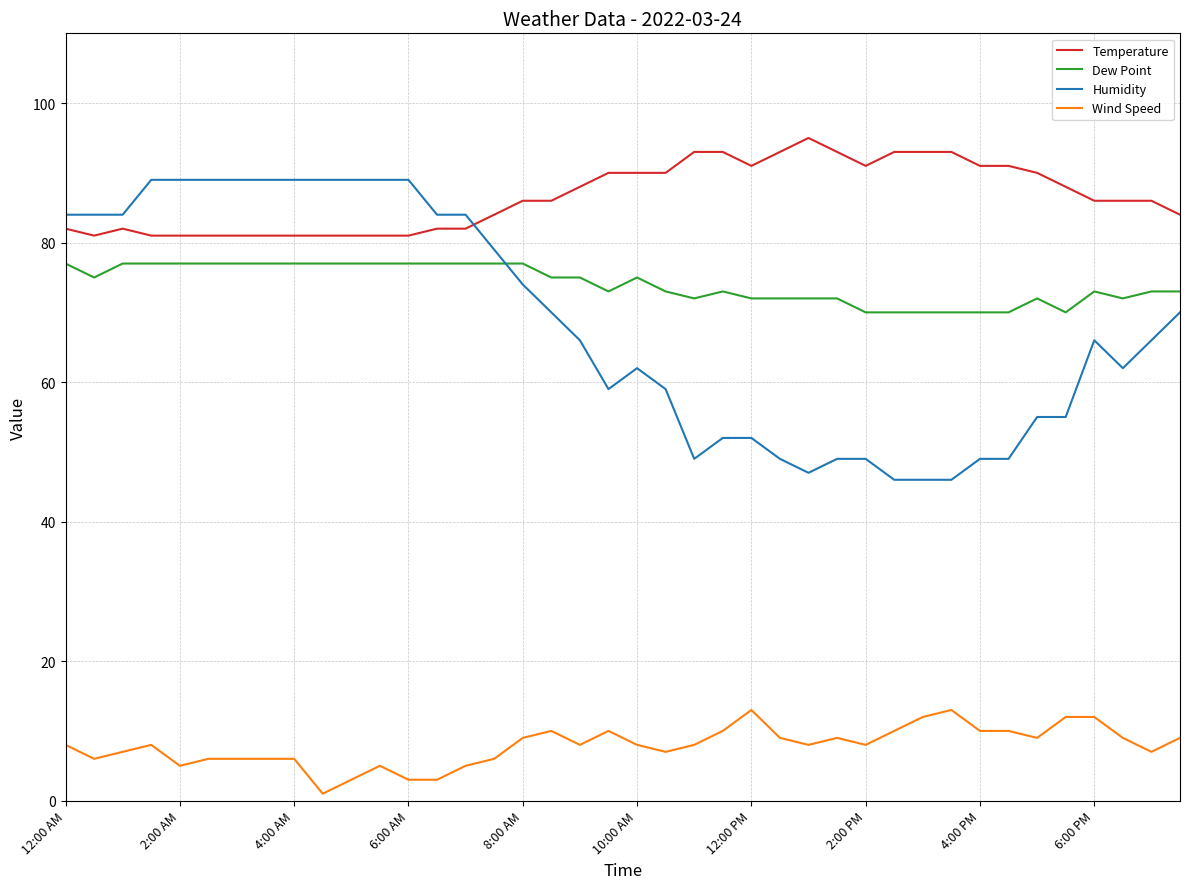

What are all the series names shown in the legend?

Temperature, Dew Point, Humidity, Wind Speed